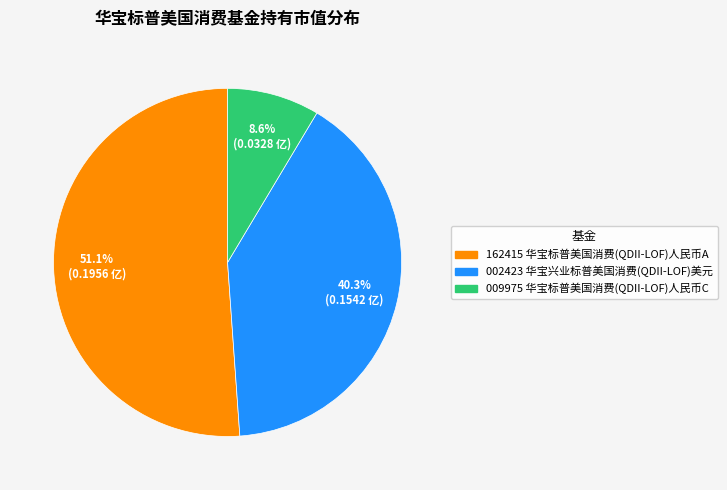

Is there a majority slice in this chart?

Yes